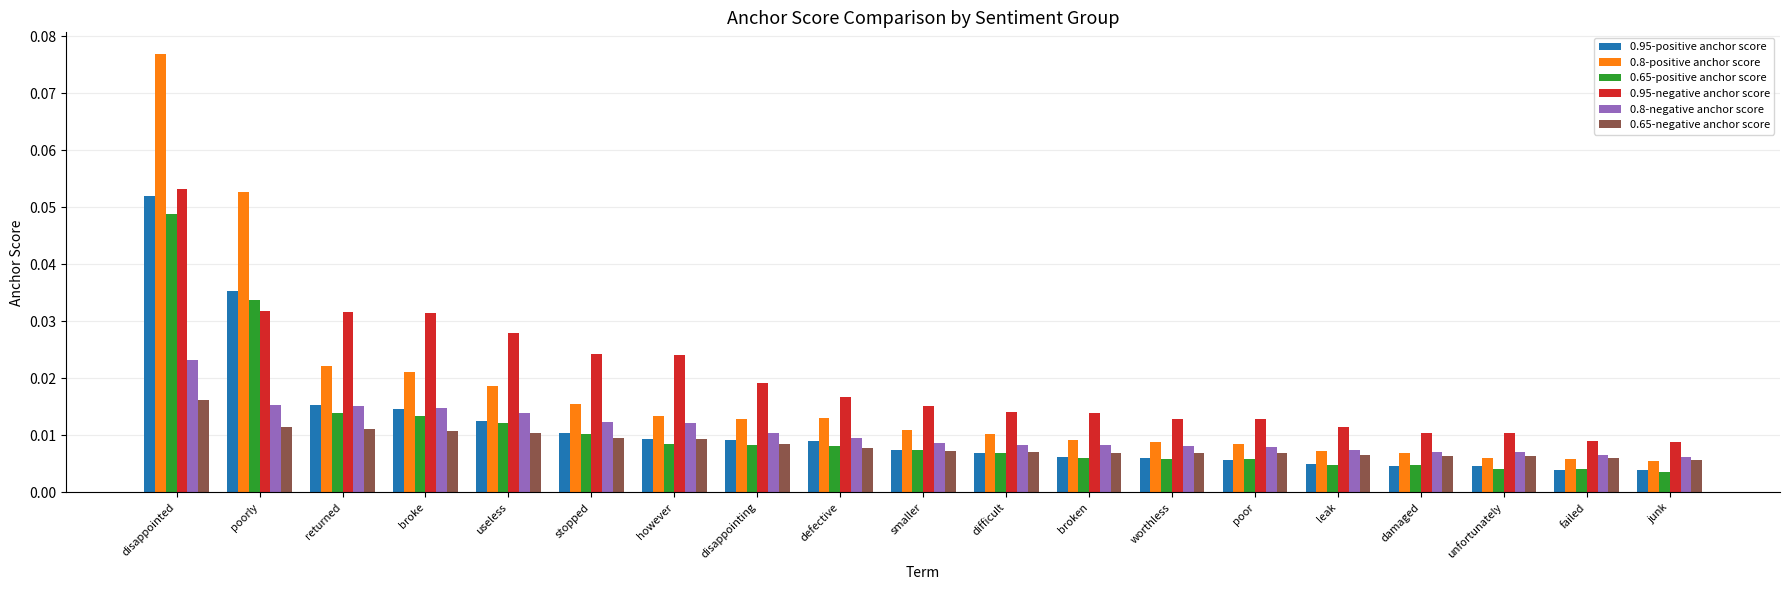

Which series has the largest range (max minus min)?

0.8-positive anchor score